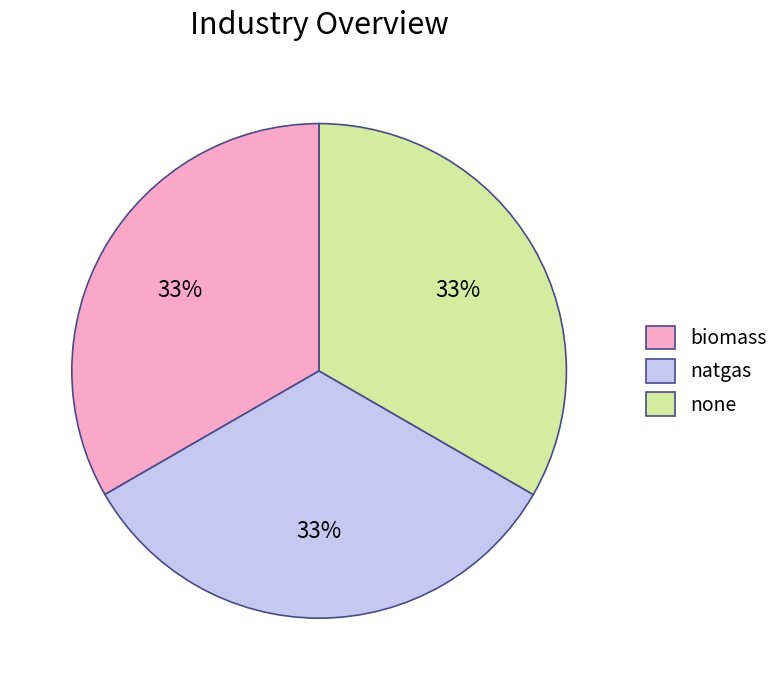

Approximately how many times larger is the value at none compared to natgas?

1.0